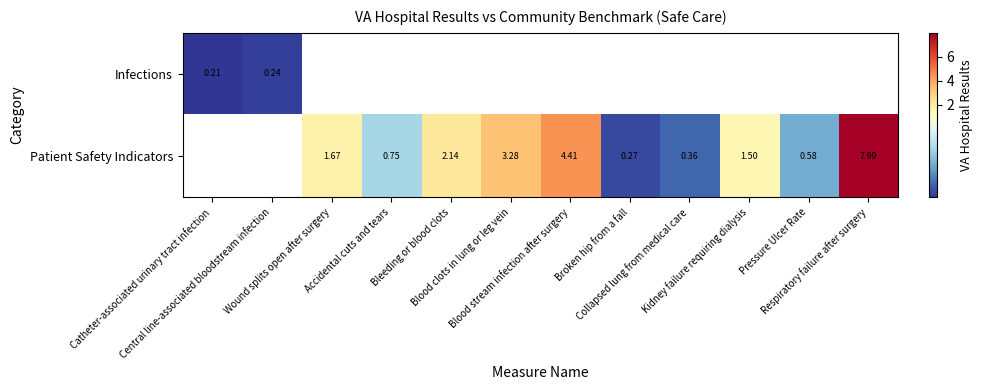

Rank the series by their average value, from lowest to highest.

Infections, Patient Safety Indicators